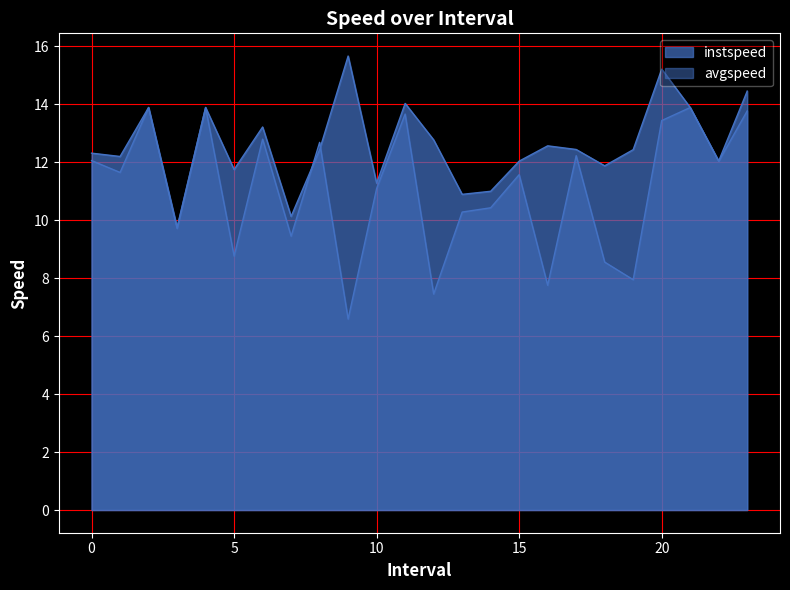

Does the chart display data point markers on the line(s)?

No